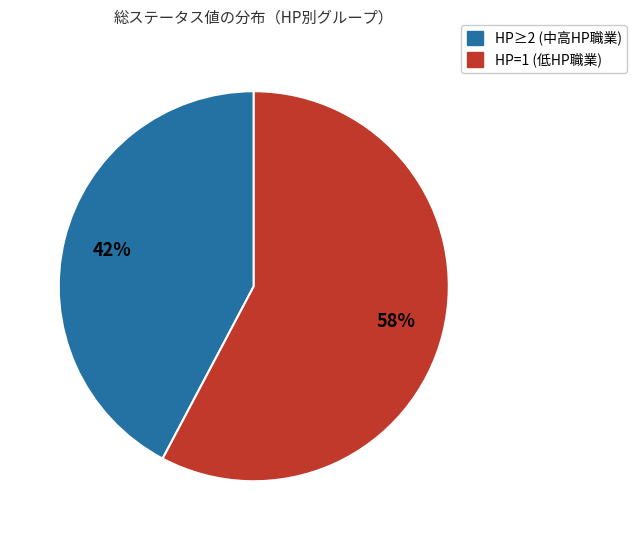

To the nearest percent, what is the average slice percentage?

50%